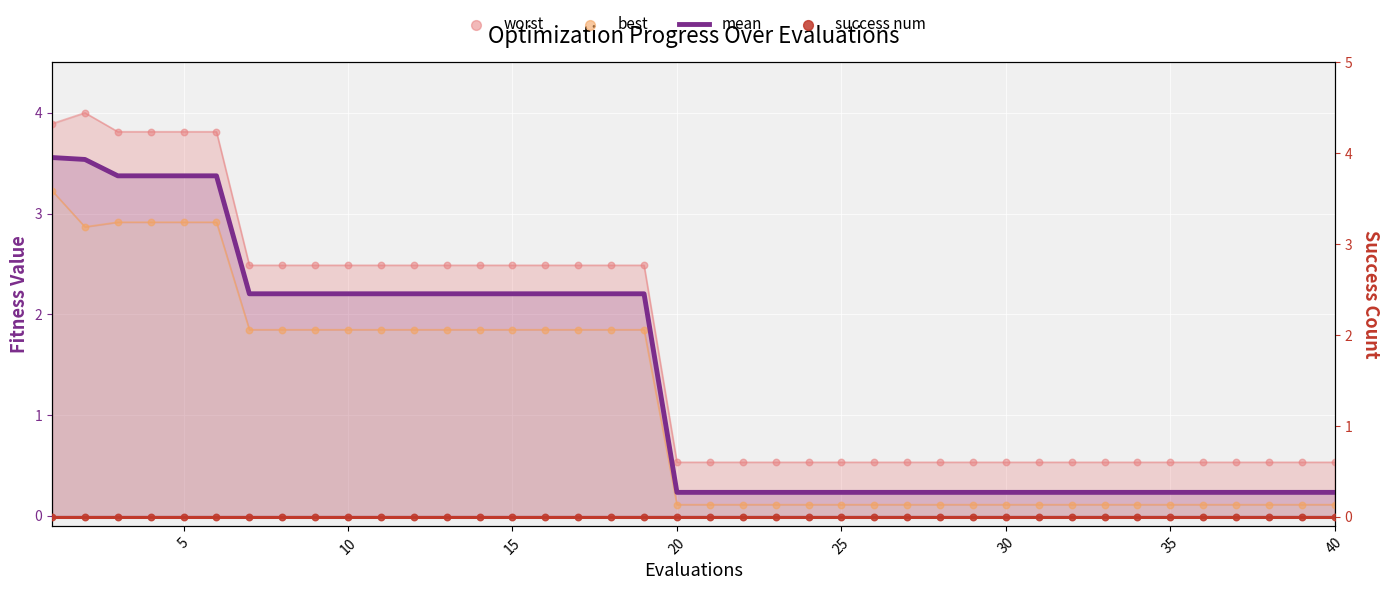

Which series has the widest spread of Y values?

worst